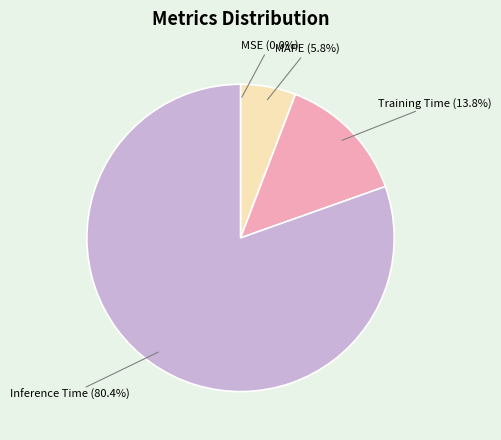

Is there any slice that represents more than half of the pie?

Yes